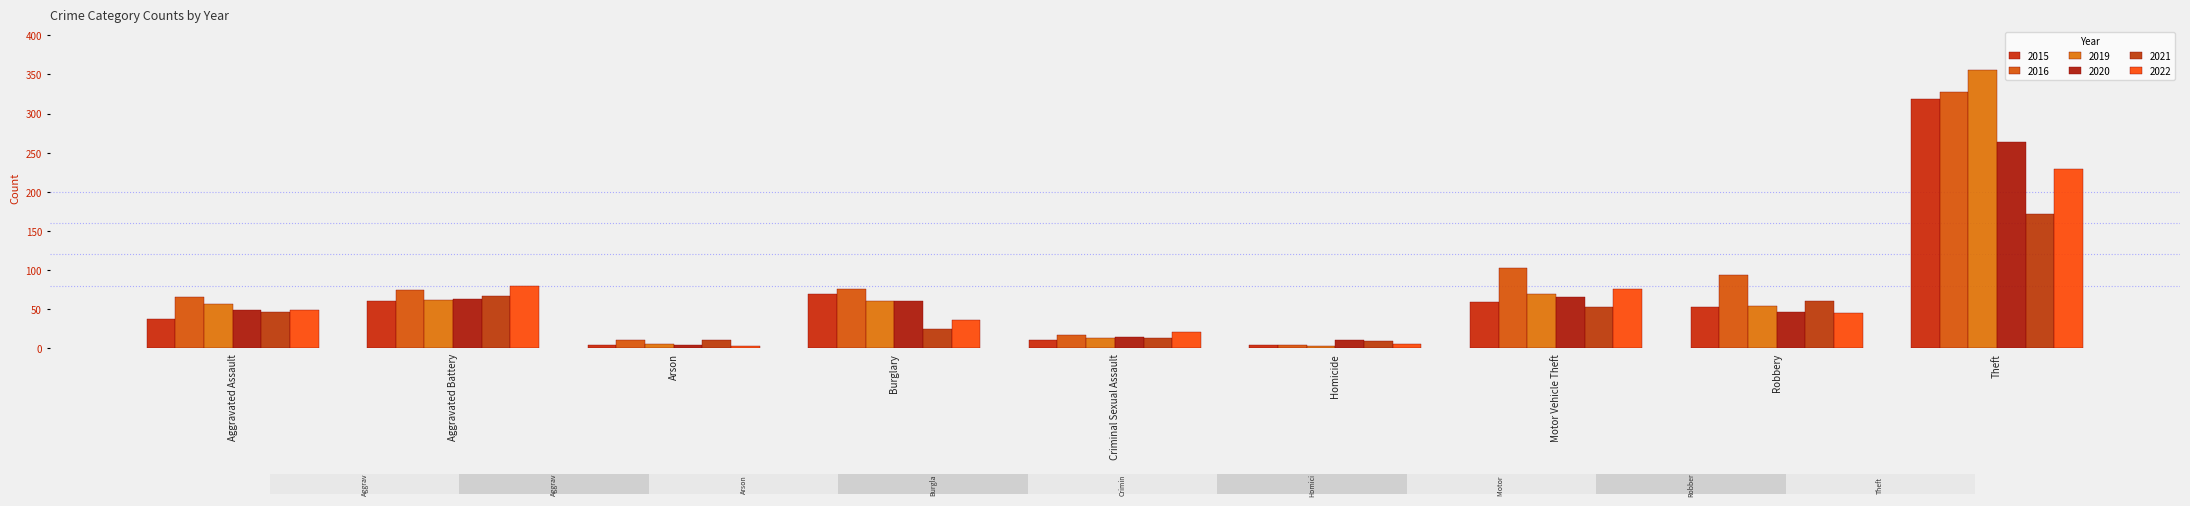

The value of 2020 at Theft is 264. True or false?

True